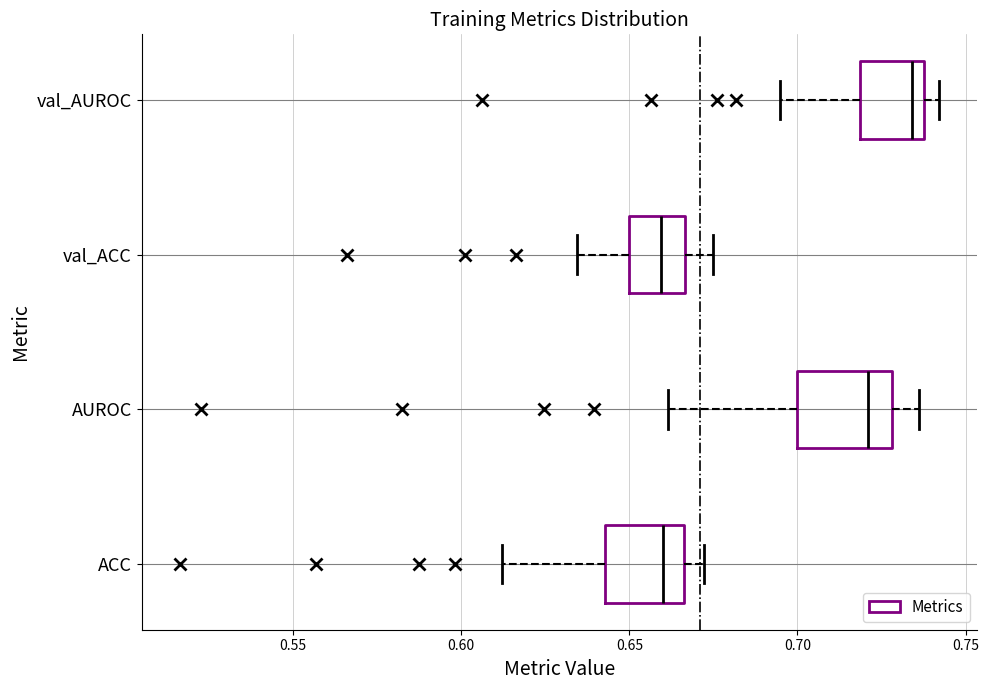

Reading bottom to top, transcribe this box plot: for each box, give where its median line is, the range the box spans, and where its two whiskers end, as read against the x-axis. The values are not printed on the chart, so give them approximately, as read against the axis.

ACC: median 0.660, box 0.645 to 0.665, whiskers 0.610 to 0.670
AUROC: median 0.720, box 0.700 to 0.730, whiskers 0.660 to 0.735
val_ACC: median 0.660, box 0.650 to 0.665, whiskers 0.635 to 0.675
val_AUROC: median 0.735, box 0.720 to 0.740, whiskers 0.695 to 0.740 (just right of the box's right edge)